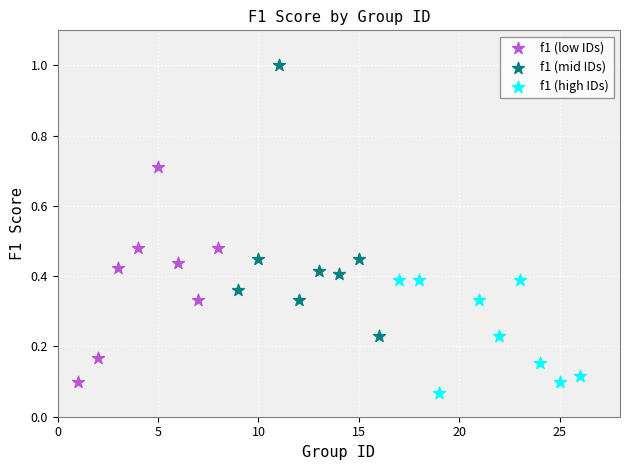

Which series contains the highest Y value?

f1 (mid IDs)